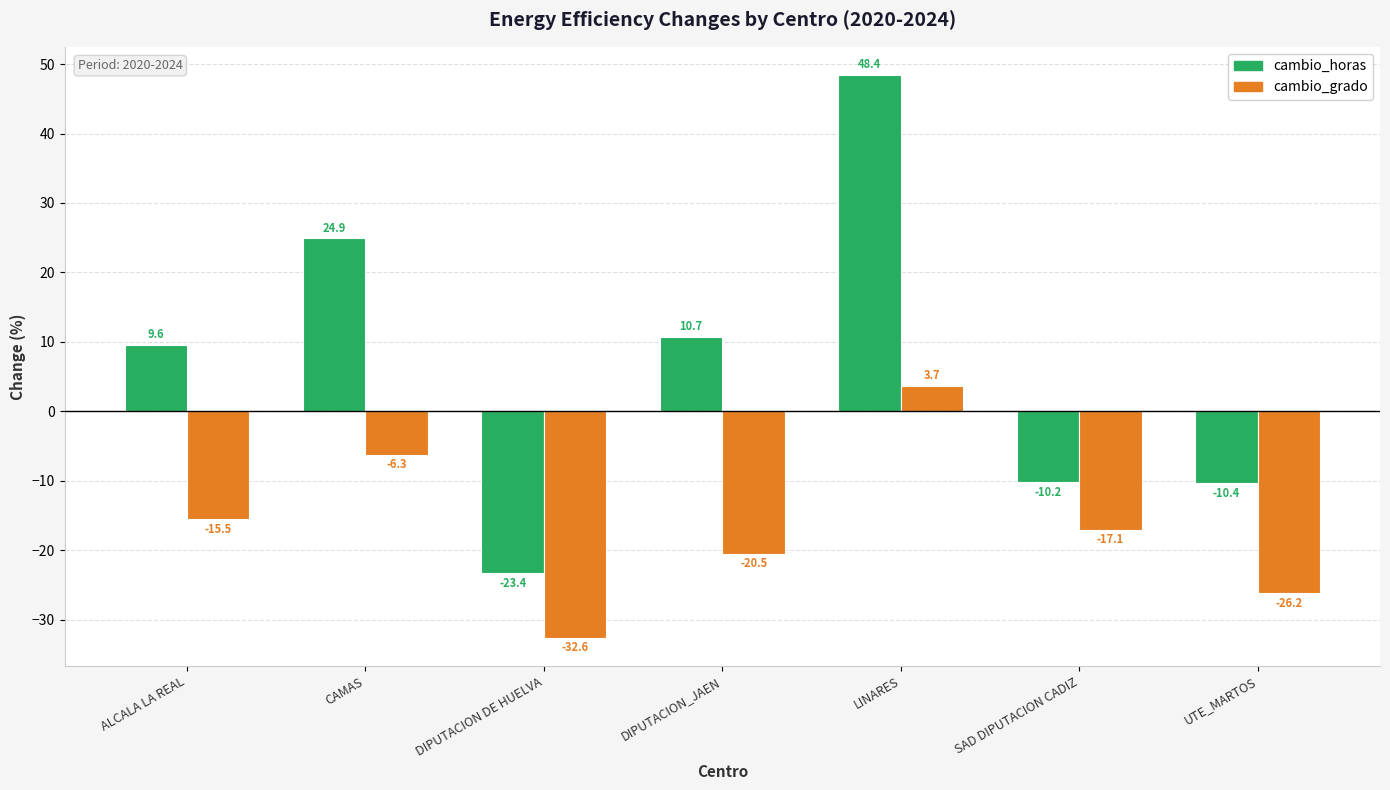

Reading left to right, what are all the values shown in this chart?

cambio_horas: ALCALA LA REAL=9.6	CAMAS=24.9	DIPUTACION DE HUELVA=-23.4	DIPUTACION_JAEN=10.7	LINARES=48.4	SAD DIPUTACION CADIZ=-10.2	UTE_MARTOS=-10.4
cambio_grado: ALCALA LA REAL=-15.5	CAMAS=-6.3	DIPUTACION DE HUELVA=-32.6	DIPUTACION_JAEN=-20.5	LINARES=3.7	SAD DIPUTACION CADIZ=-17.1	UTE_MARTOS=-26.2